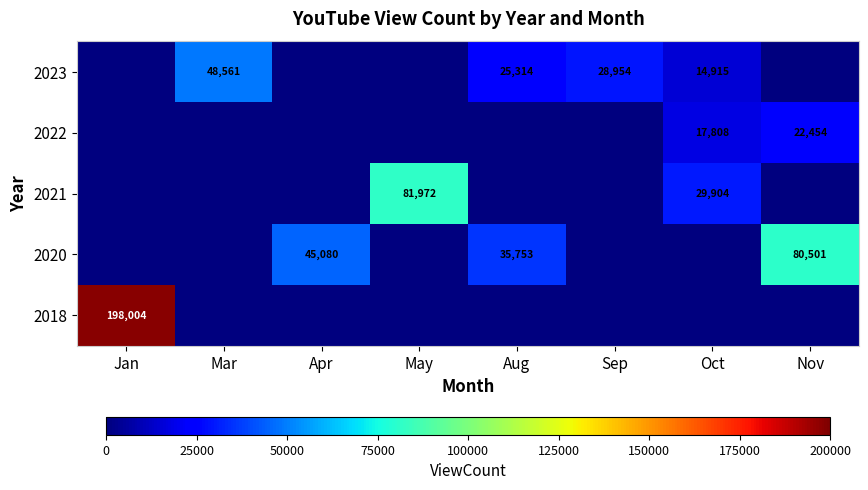

At which category does the chart reach its minimum across all series?

Mar